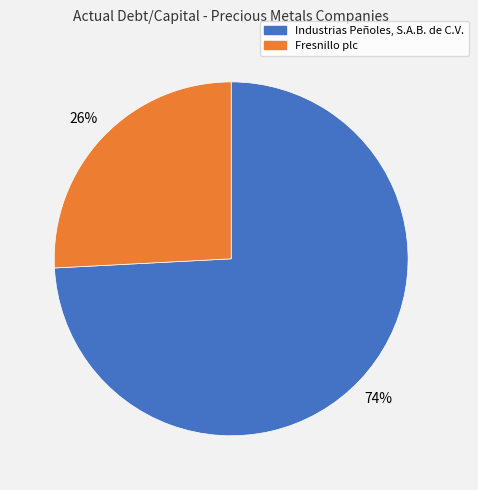

What percentage is the Fresnillo plc slice, to the nearest percent?

26%